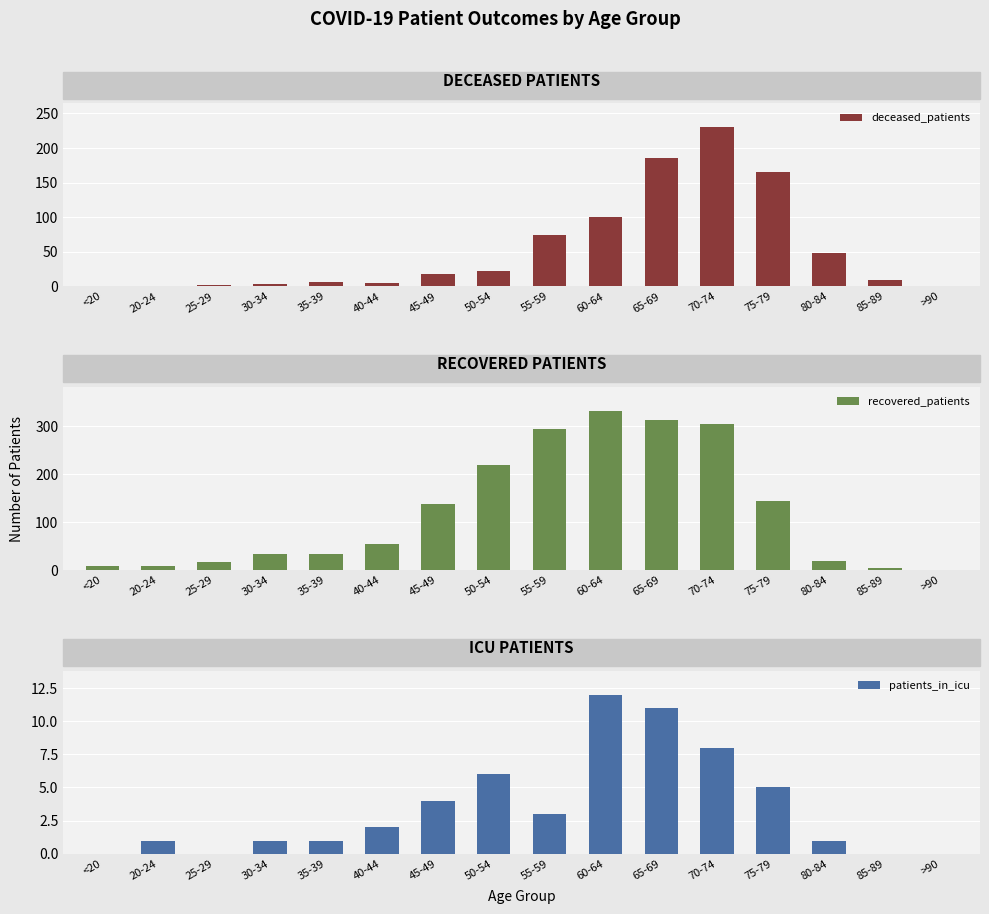

Between 55-59 and 85-89, which series saw the biggest shift?

recovered_patients